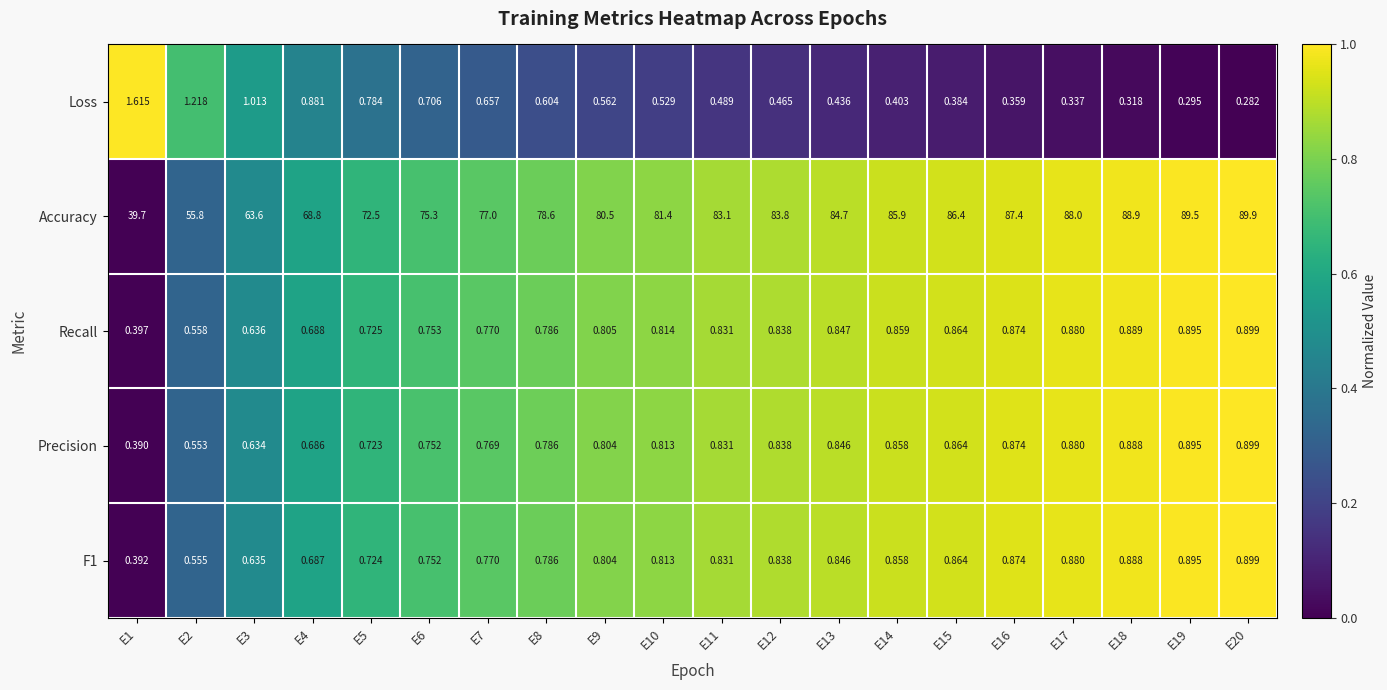

Which series changed the most between E1 and E16?

Accuracy